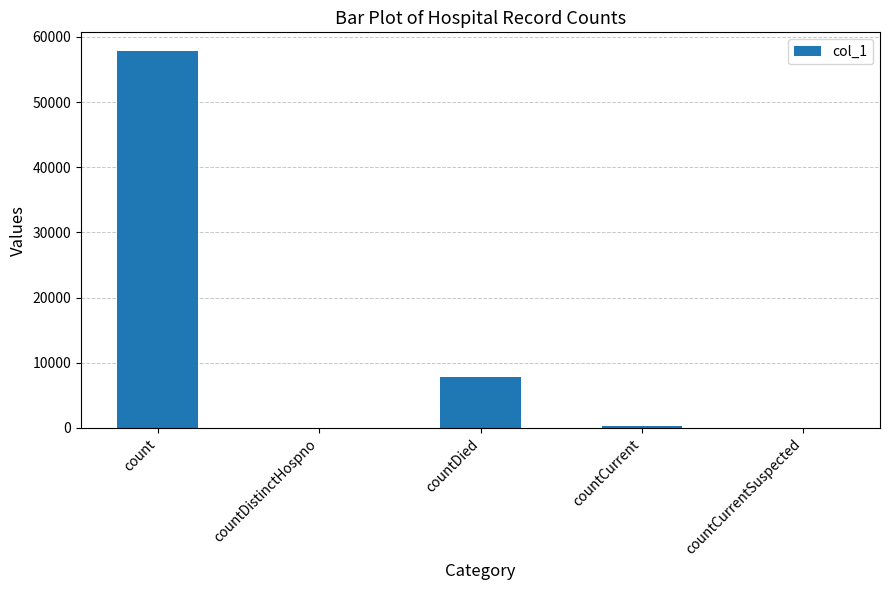

What is the change in value from count to countDistinctHospno?

-57815